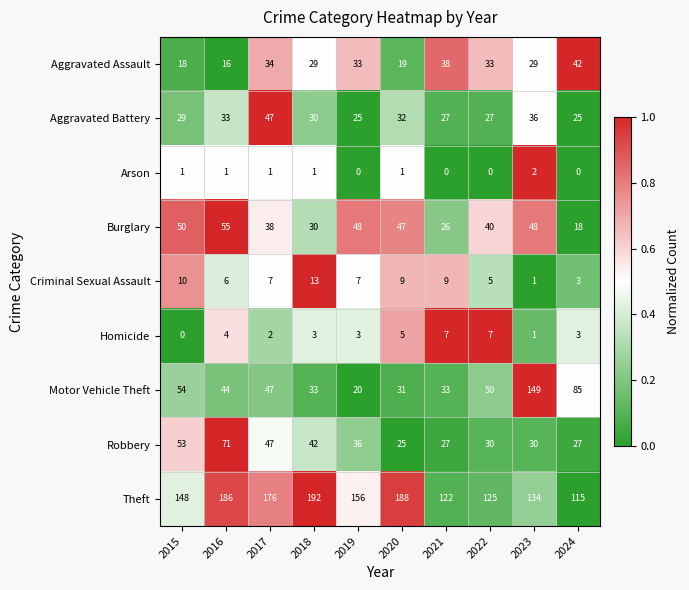

Count the number of data series in this chart.

9